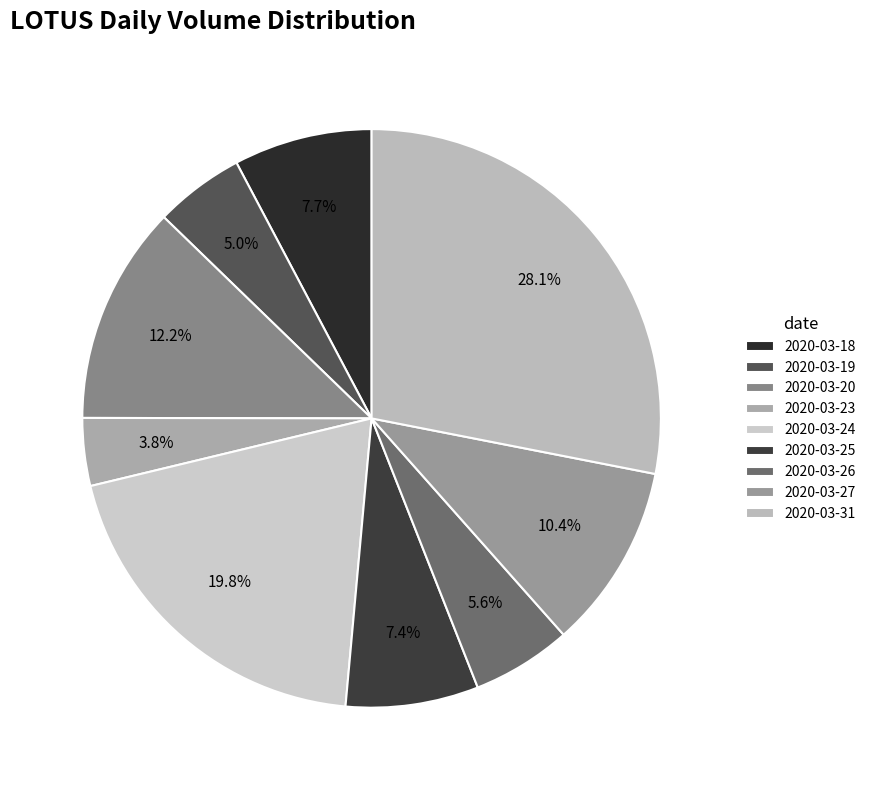

To the nearest percent, what is the difference between the largest and smallest slice percentages?

24%